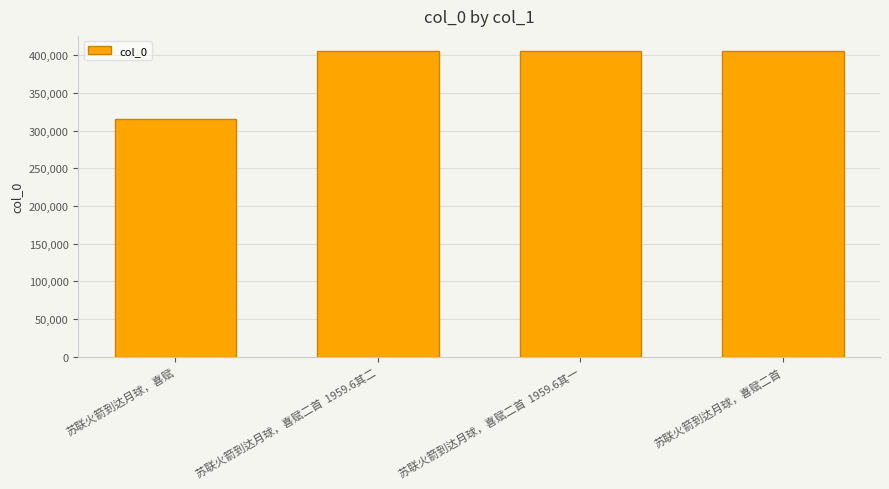

The value at 苏联火箭到达月球，喜赋二首  1959.6其一 is 718026. True or false?

False